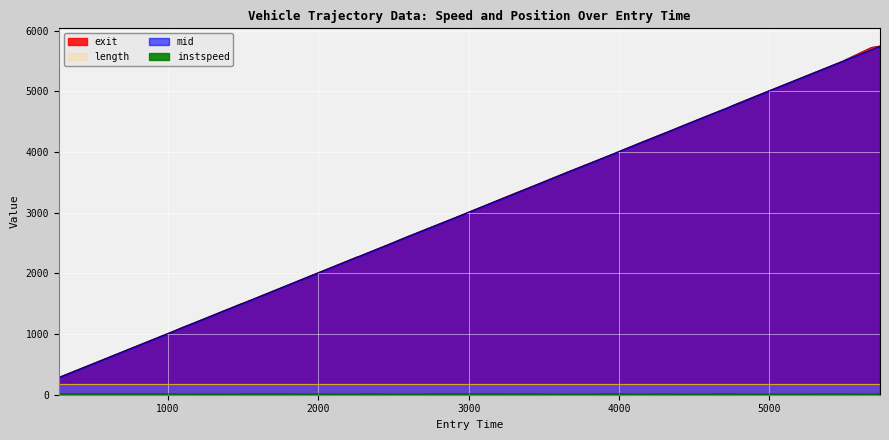

True or false: mid and exit intersect in this chart.

False